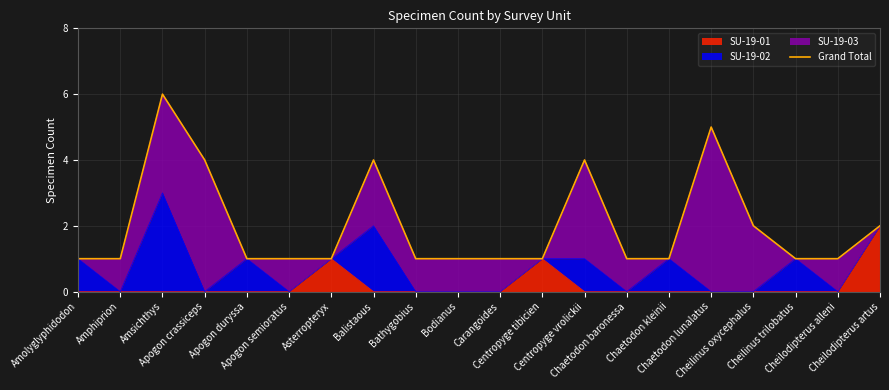

The chart shows a value of 0 at Carangoides. True or false?

False